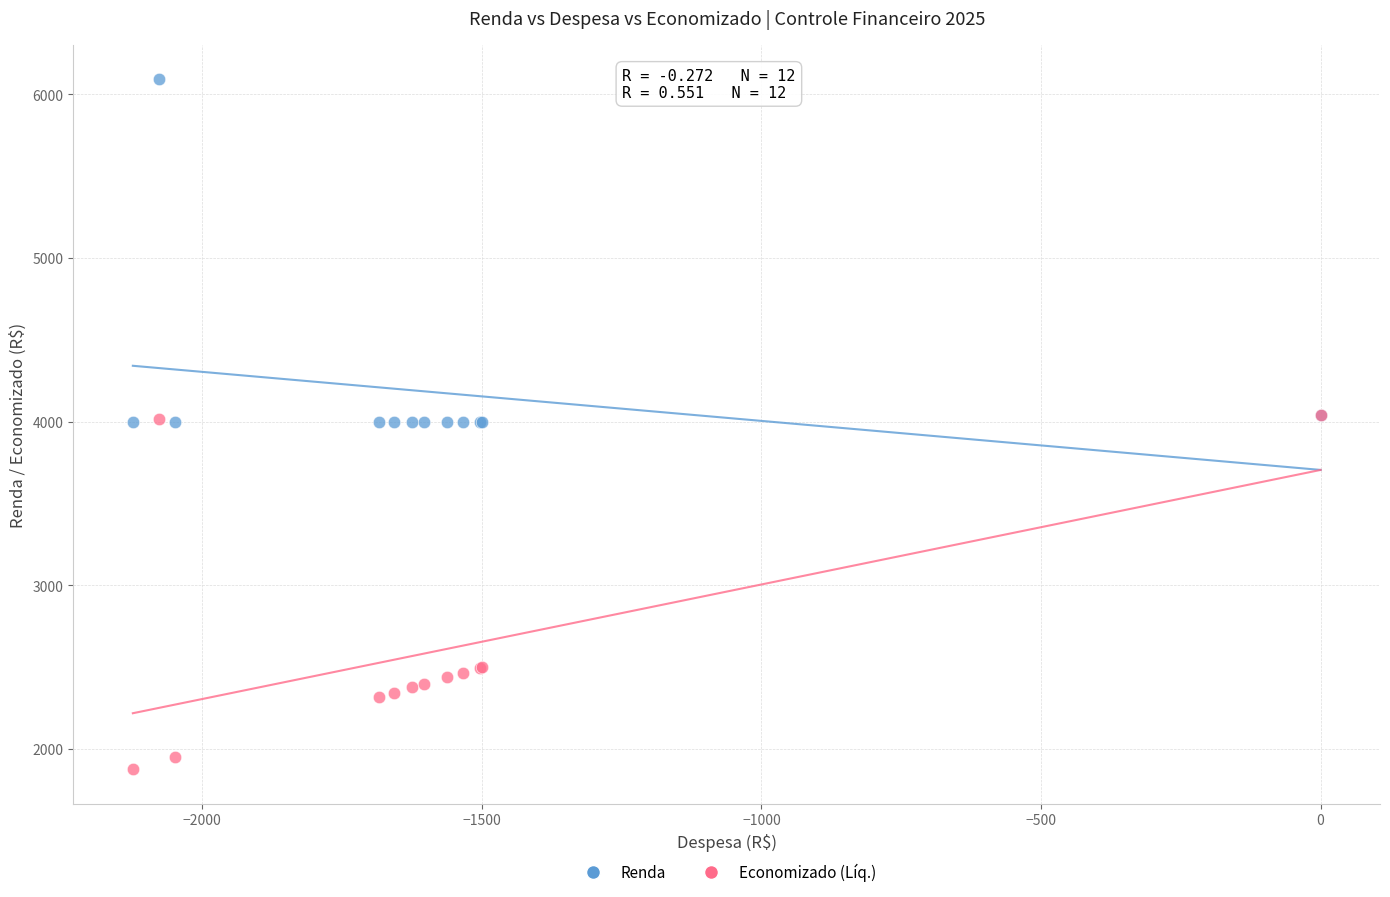

What are all the series names shown in the legend?

Renda, Economizado (Líq.)